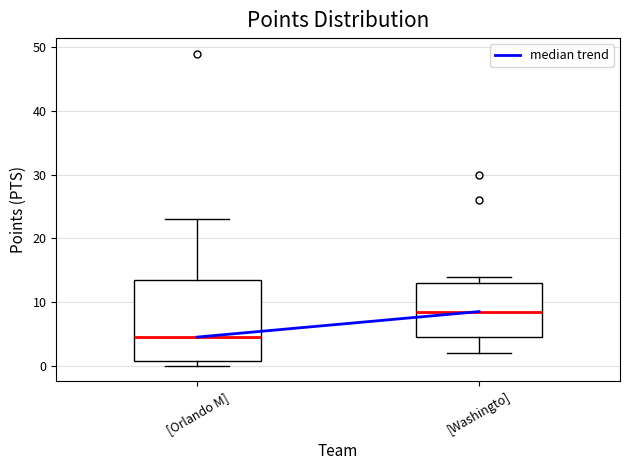

Which box's median line is the lowest?

[Orlando M]